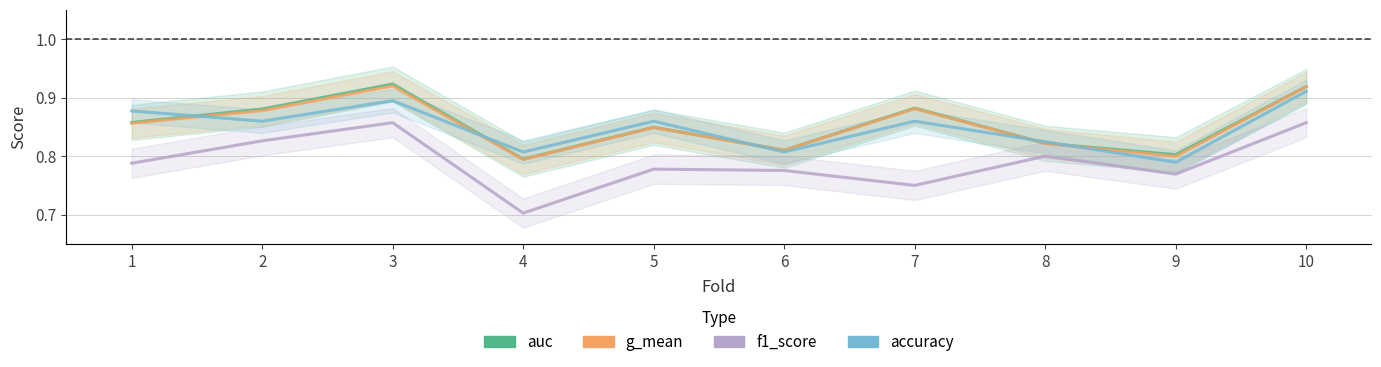

How many series are shown in this chart?

4